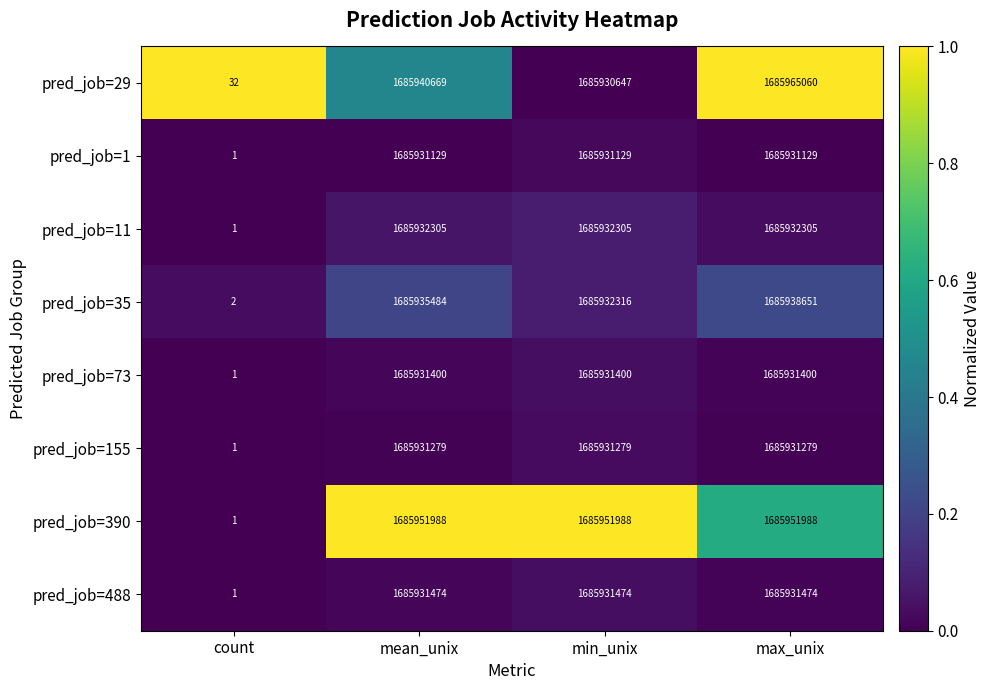

What is the minimum value for pred_job=29?

32